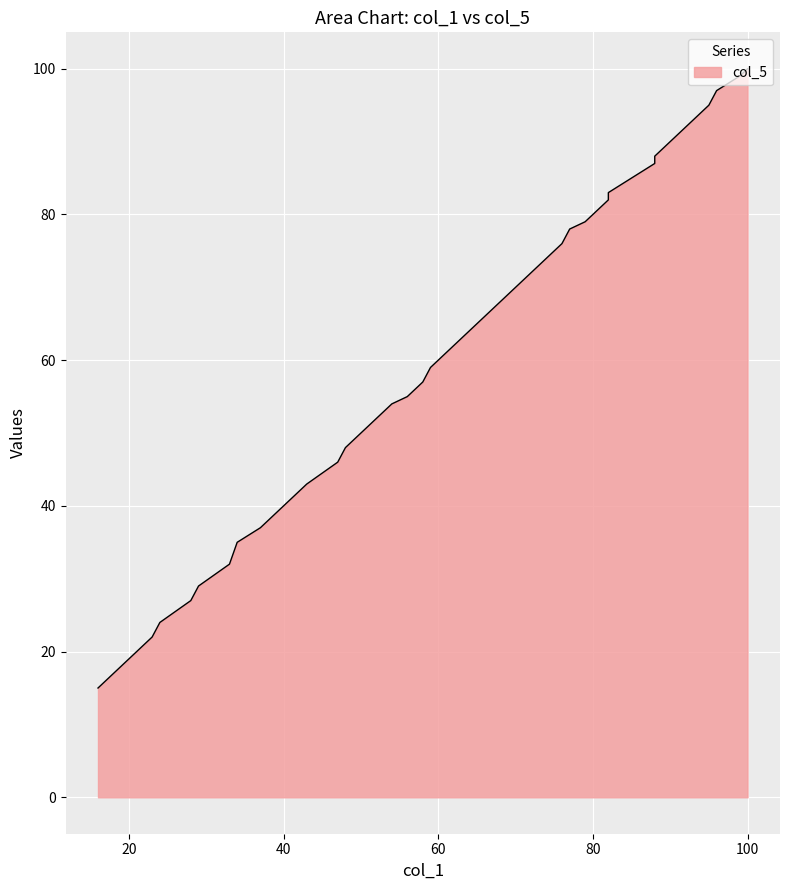

Which series has the largest total across all categories?

col_5